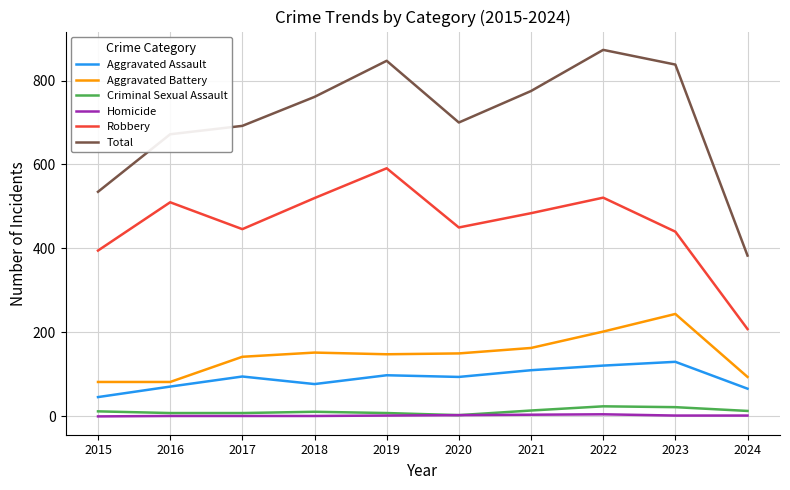

True or false: Aggravated Assault and Robbery intersect in this chart.

False